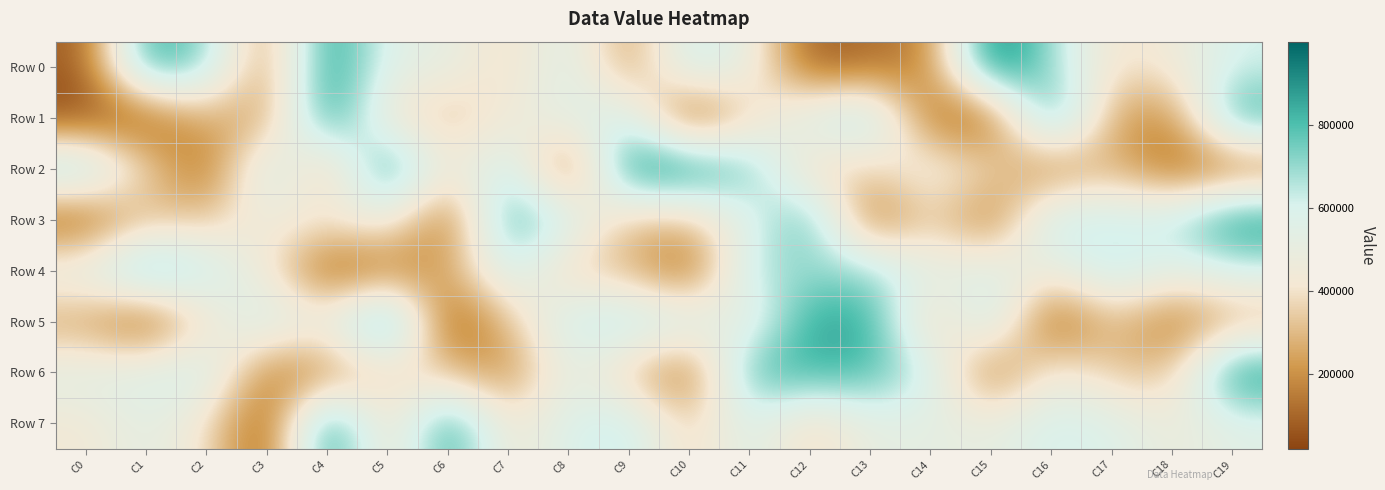

What is the difference between the highest and lowest values at C1?

836701